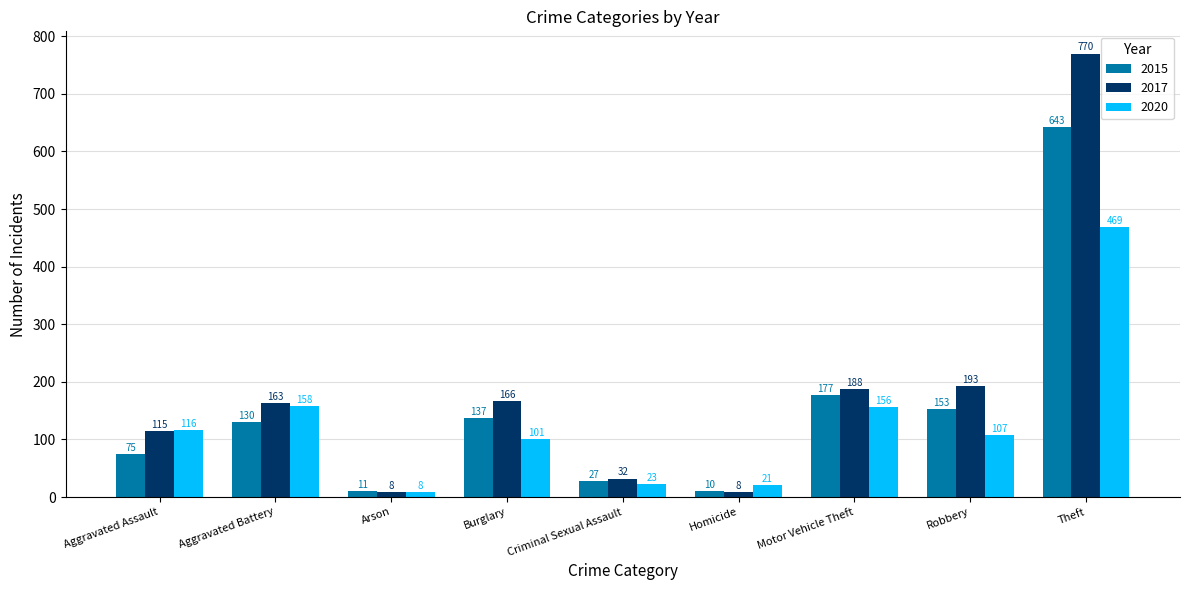

What is the average value of the 2015 series?

151